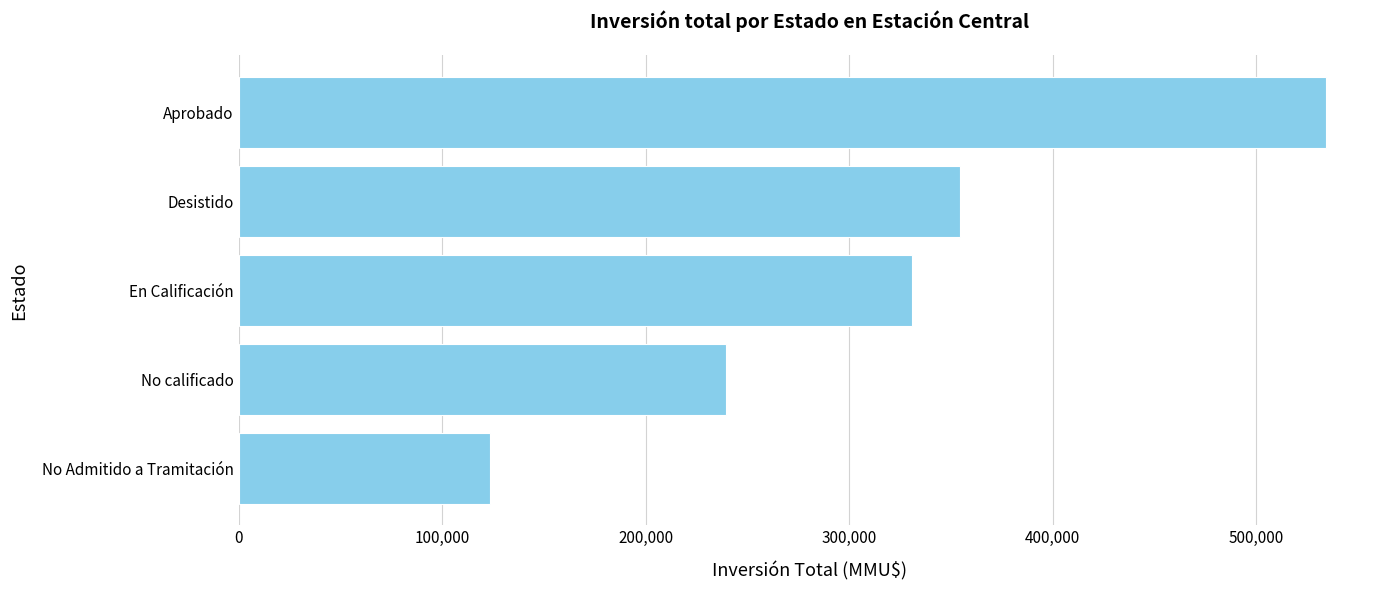

How many data points does each series have?

5